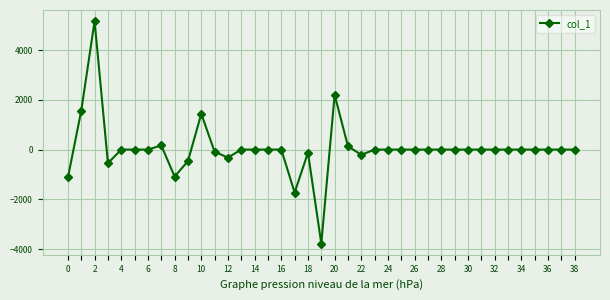

Is this an area chart (filled region under the line)?

No